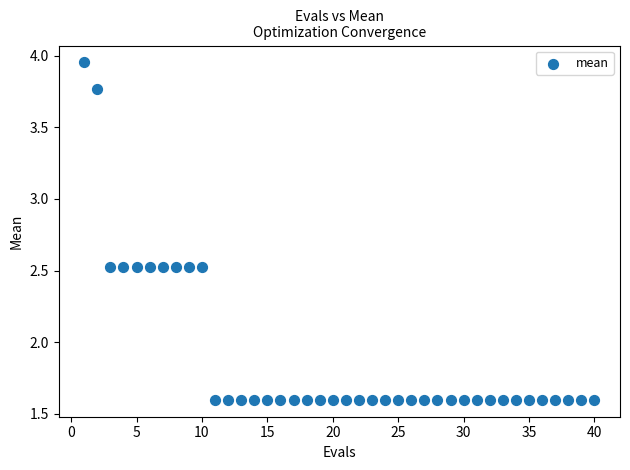

What is the range of X values (max minus min)?

39.0